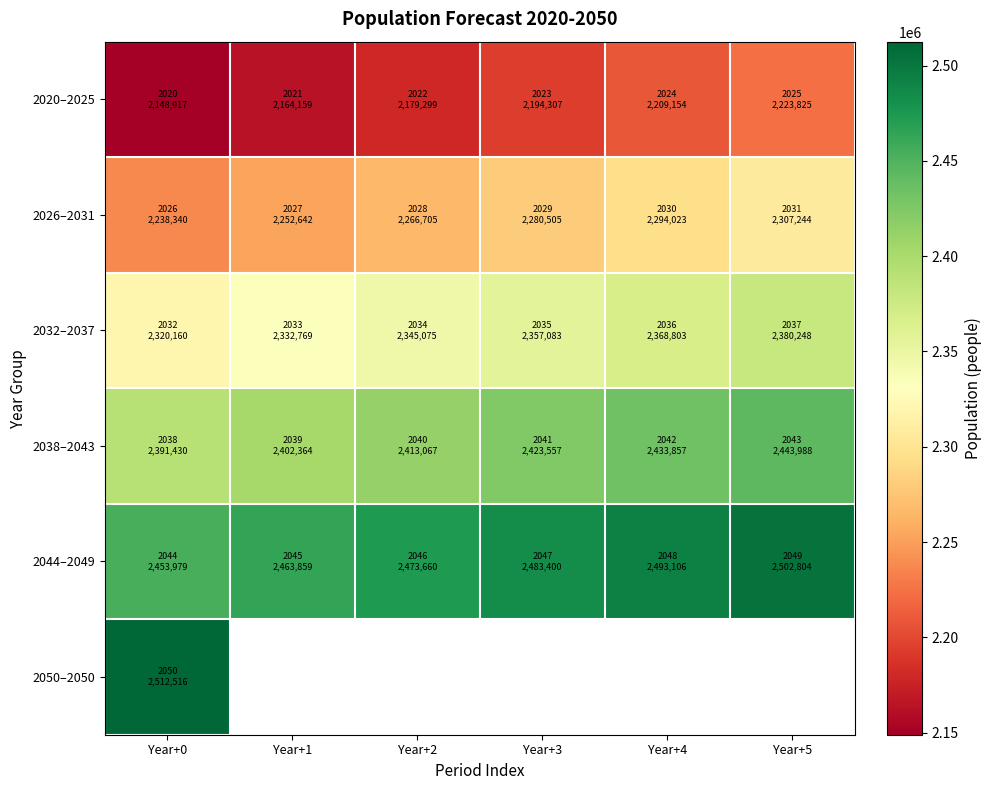

Which series has the widest spread of values?

2020–2025